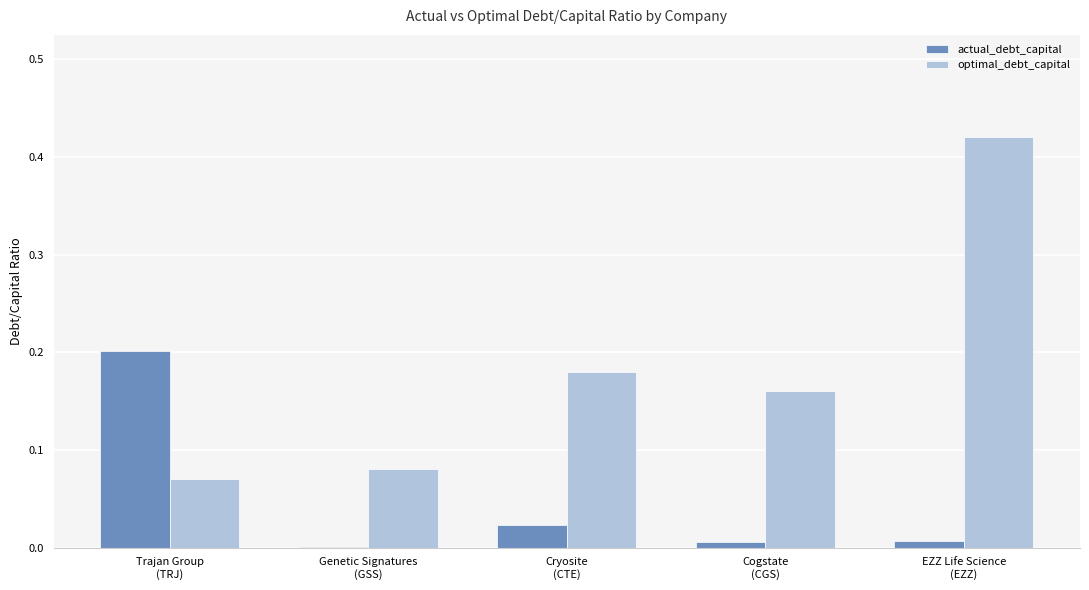

Is the value of optimal_debt_capital at Cogstate
(CGS) greater than the value of actual_debt_capital at Cryosite
(CTE)?

Yes